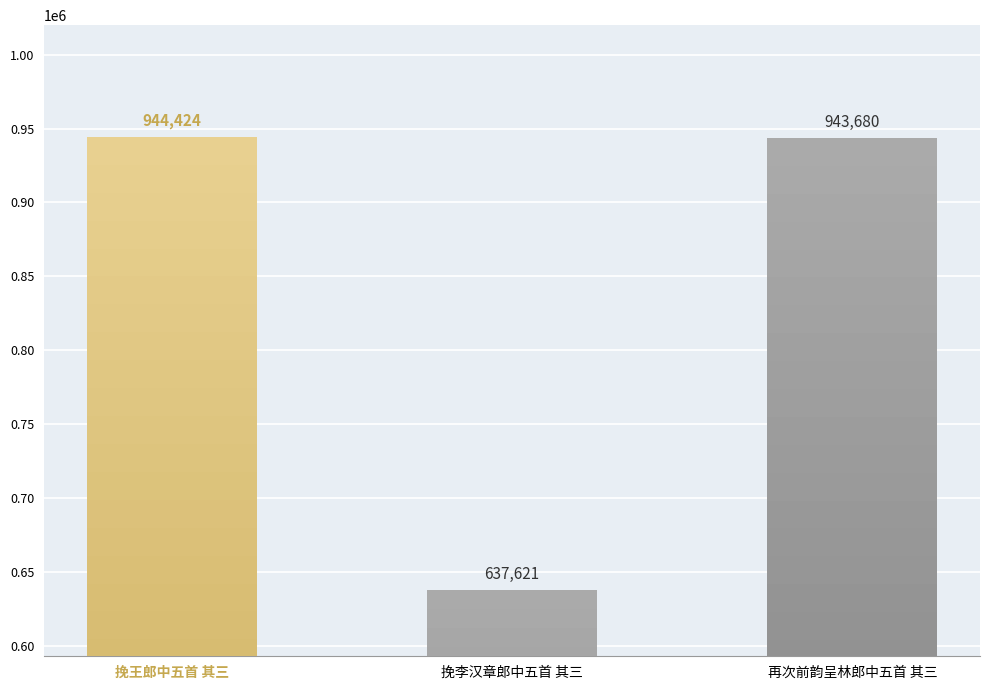

What position from the right is 挽李汉章郎中五首 其三?

2